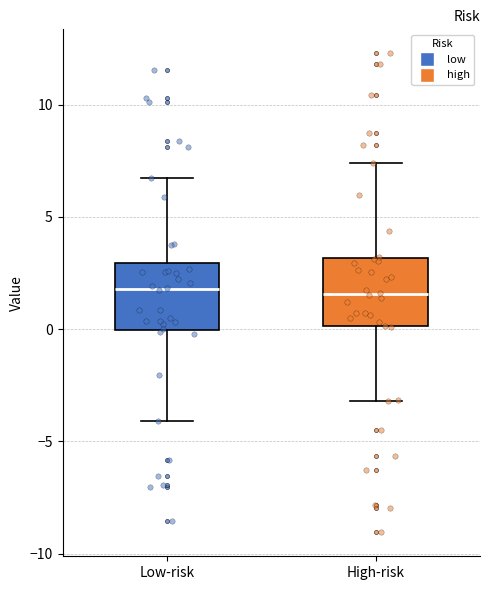

Reading left to right, read every box against the y-axis: the position of its median line, the range the box covers, and the ends of its whiskers. The values are not printed on the chart, so give them approximately, as read against the axis.

Low-risk: median 2.0, box 0.0 to 3.0, whiskers -4.0 to 6.5
High-risk: median 1.5, box 0.0 to 3.0, whiskers -3.0 to 7.5